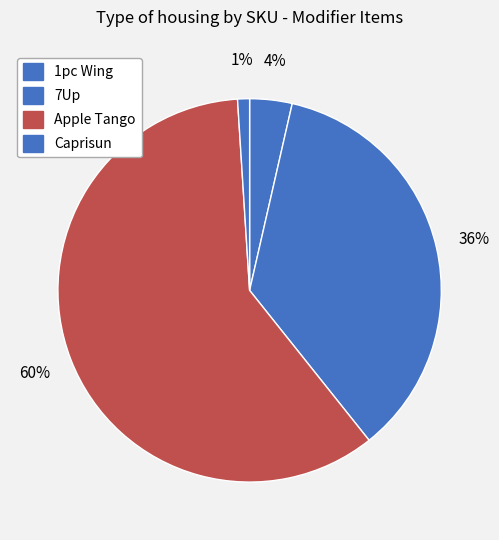

Which category has the smallest portion of the pie?

Caprisun